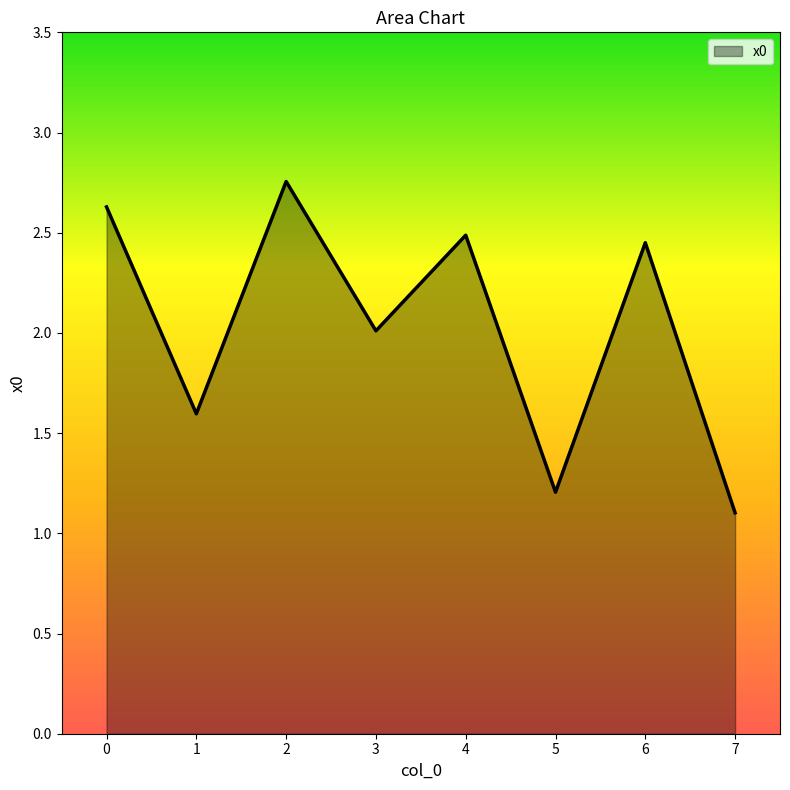

List the labels in order of value, largest first.

2, 0, 4, 6, 3, 1, 5, 7